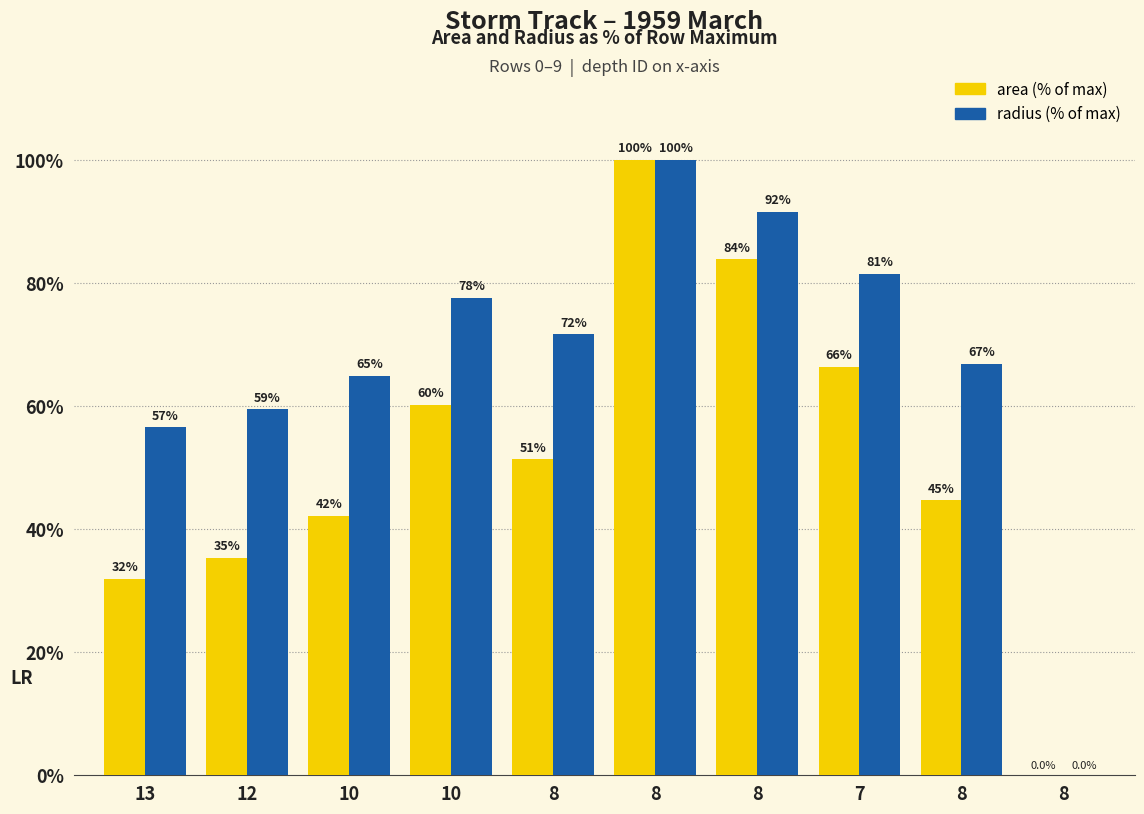

How many series are shown in this chart?

2